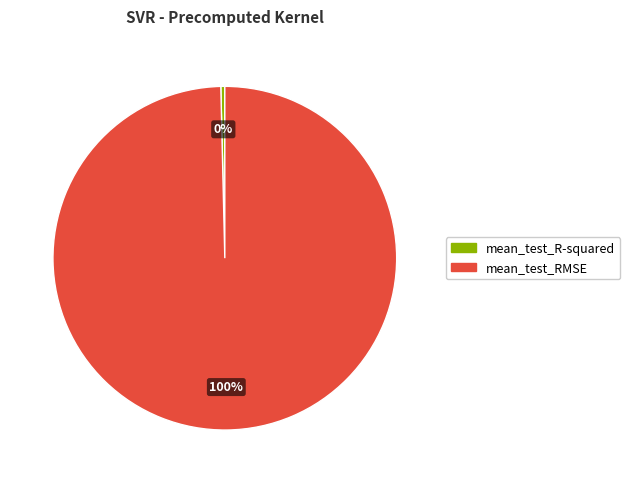

Combined, do mean_test_RMSE and mean_test_R-squared account for over 50%?

Yes